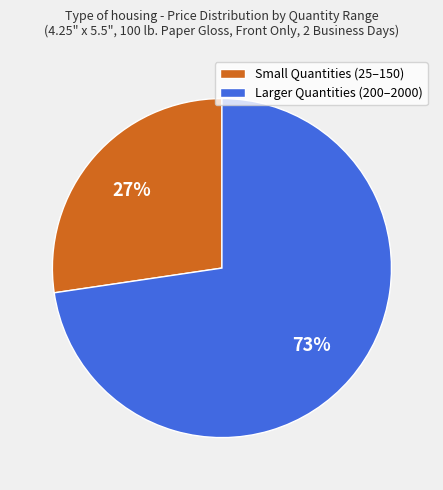

True or false: Larger Quantities (200–2000) accounts for 61% of the total.

False